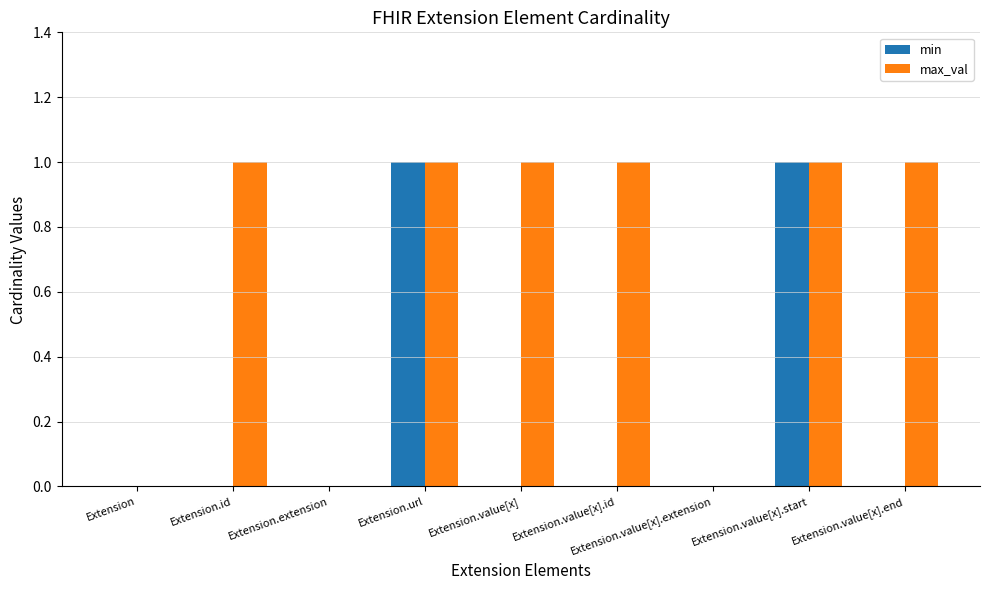

The max_val series shows 0 at Extension. True or false?

True